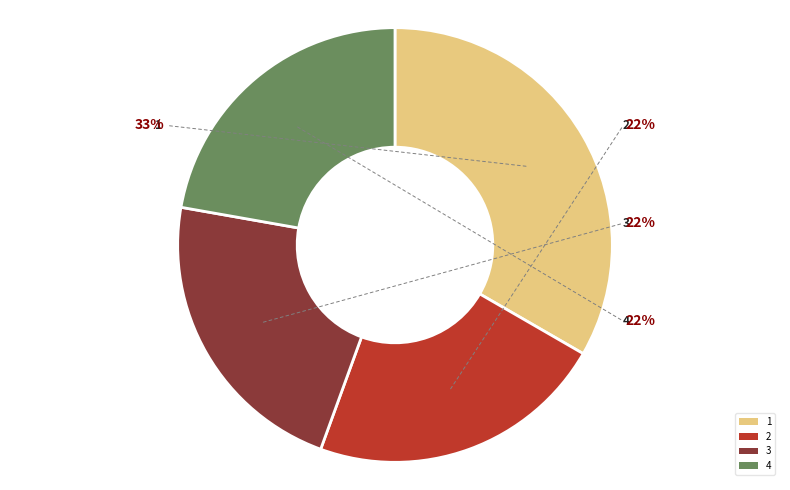

Is there any slice that represents more than half of the pie?

No